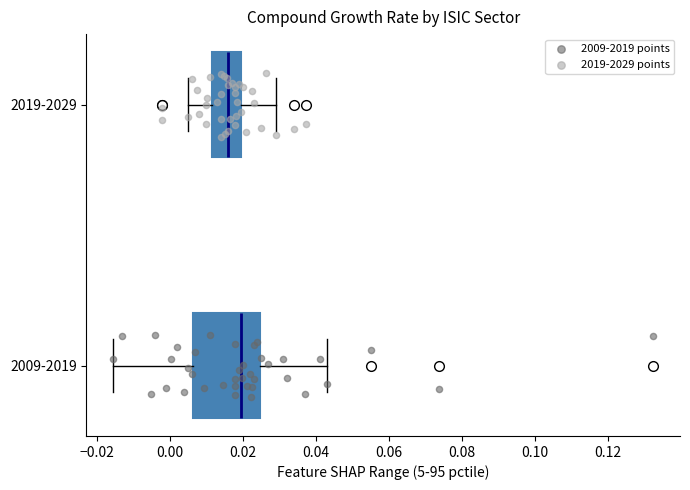

Which box has the furthest to the right median line?

2009-2019